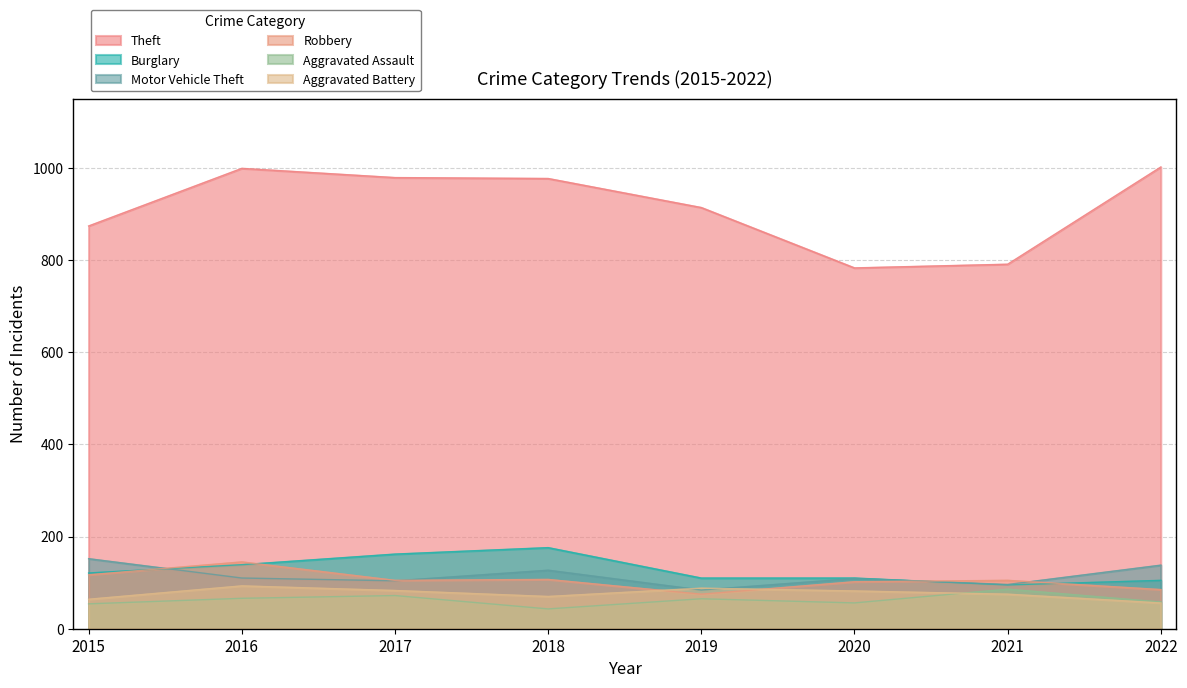

The Aggravated Battery series shows 24 at 2018. True or false?

False